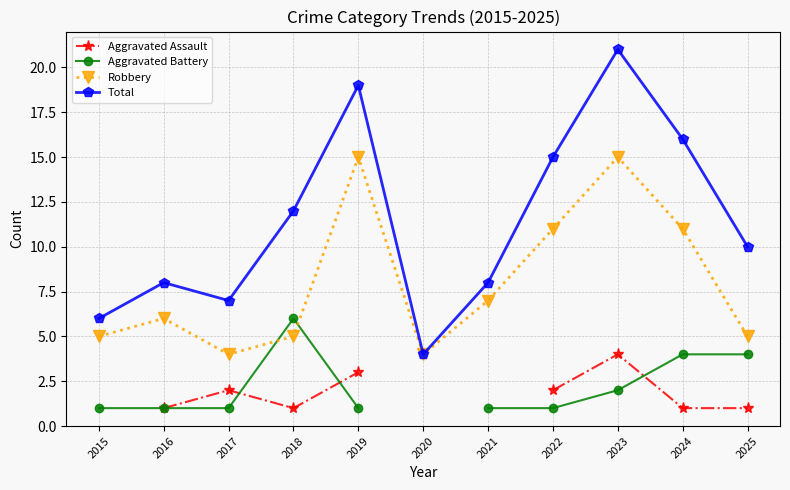

At which category is the sum across all series the highest?

2023